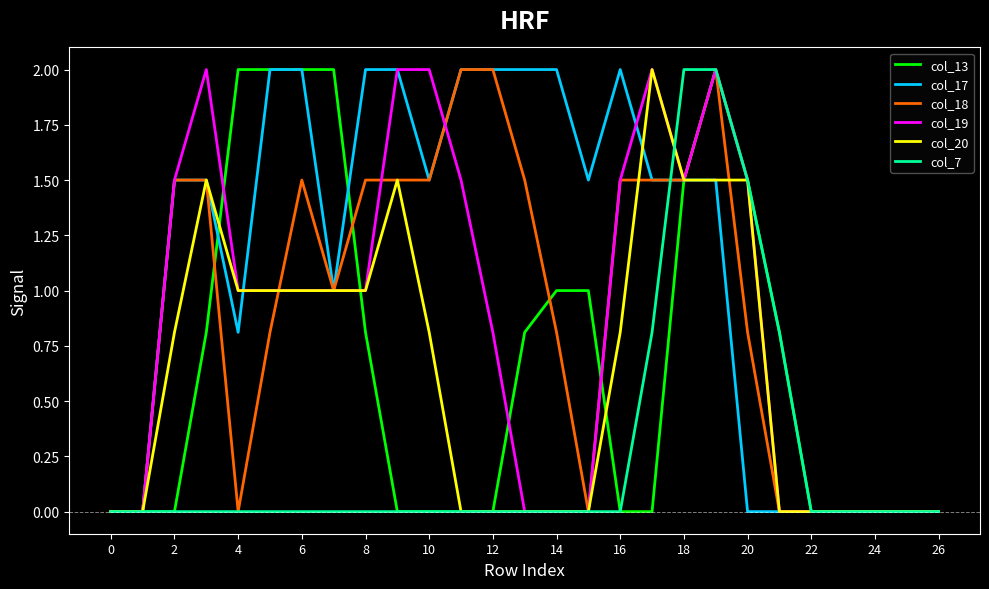

What is the highest value of the col_18 series?

2.0